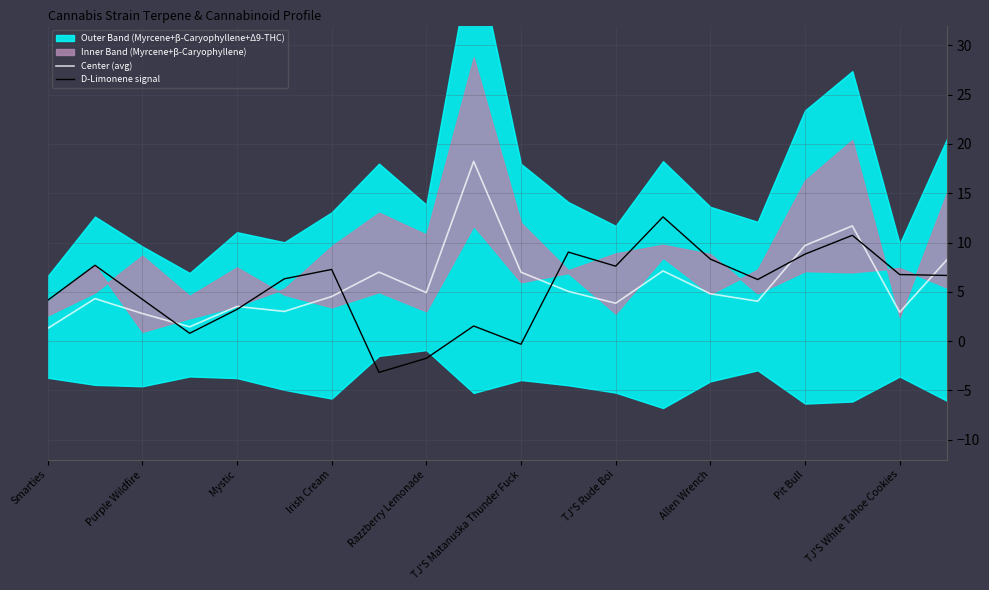

Reading right to left, list all the values displayed in this chart.

Center (avg): 8.3	2.9	11.7	9.7	4.0	4.8	7.1	3.8	5.1	7.0	18.2	4.9	7.0	4.5	3.0	3.5	1.5	2.8	4.3	1.3
D-Limonene signal: 6.7	6.8	10.7	8.8	6.2	8.3	12.6	7.6	9.0	-0.3	1.5	-1.7	-3.2	7.3	6.3	3.2	0.8	4.2	7.7	4.1